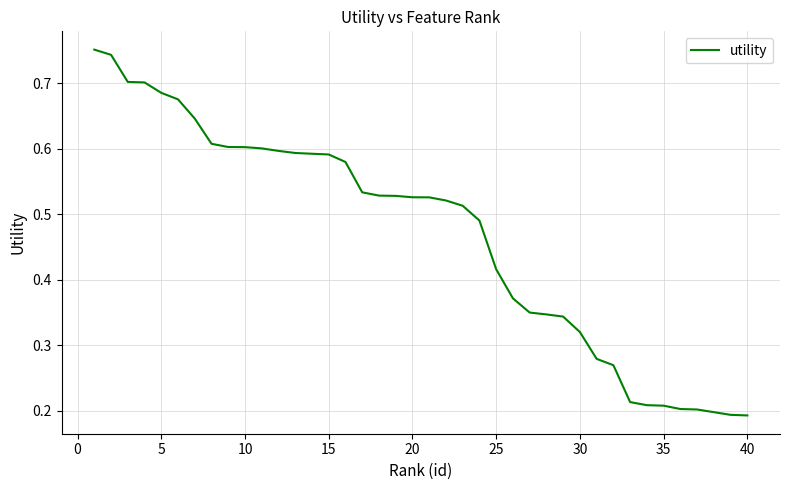

Does the chart have visible grid lines?

Yes